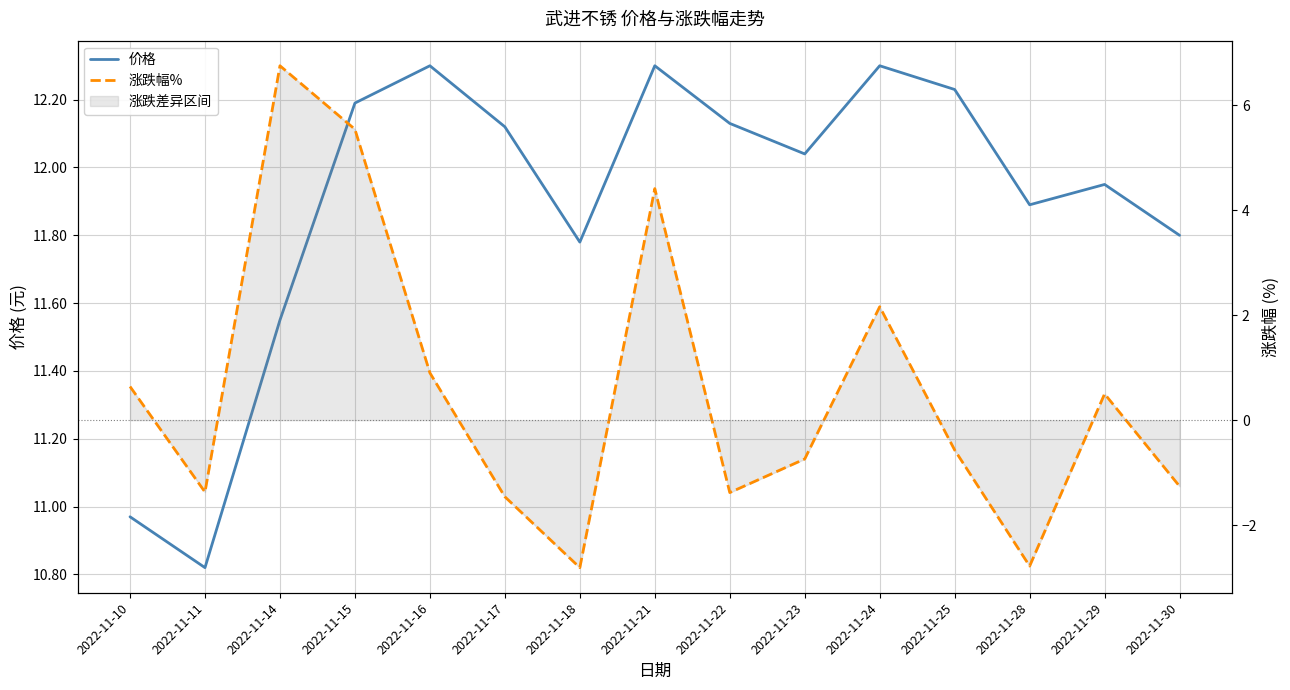

What is the value of the 涨跌幅% point at the 2nd from the left?

-1.4